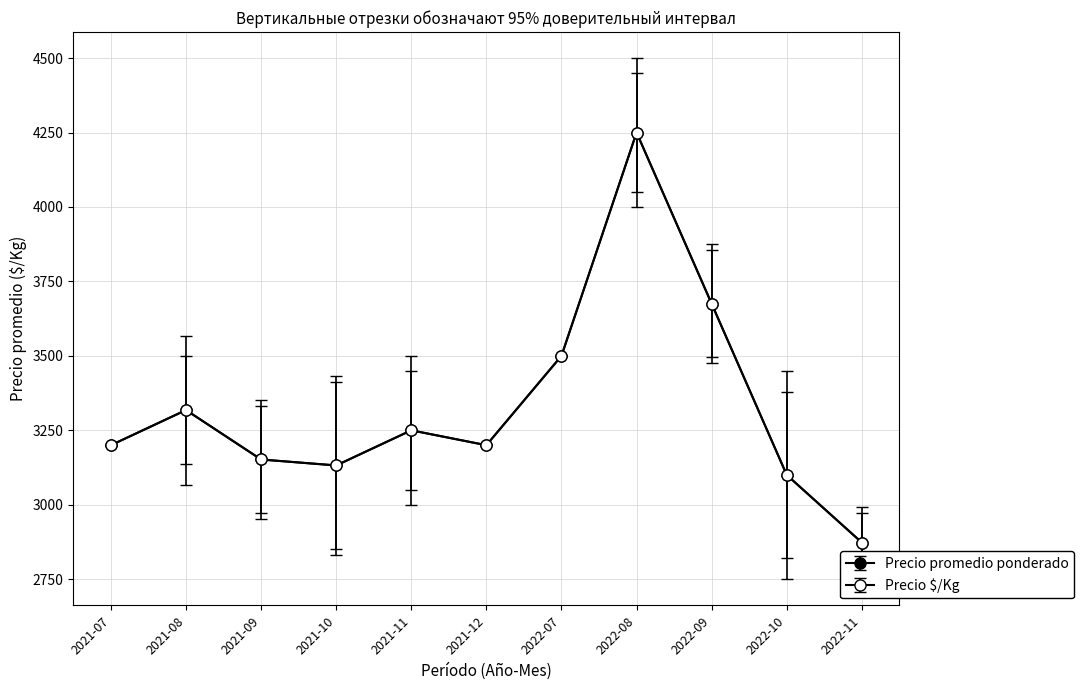

What is the label of the 3rd point from the left?

2021-09